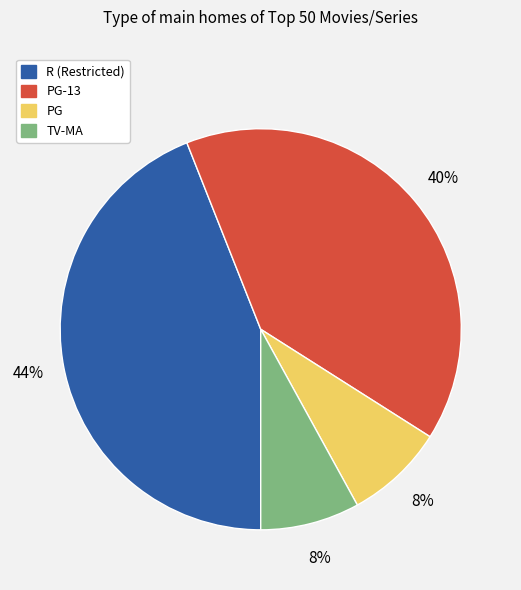

Does any single category account for the majority?

No